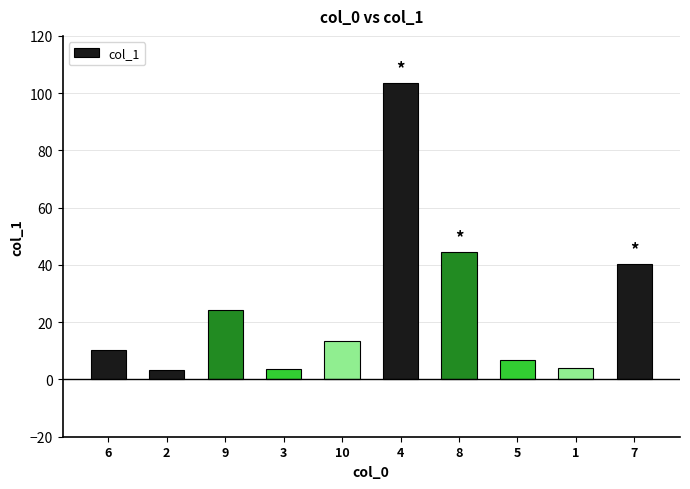

What is the value of the 8th bar from the left?

6.8